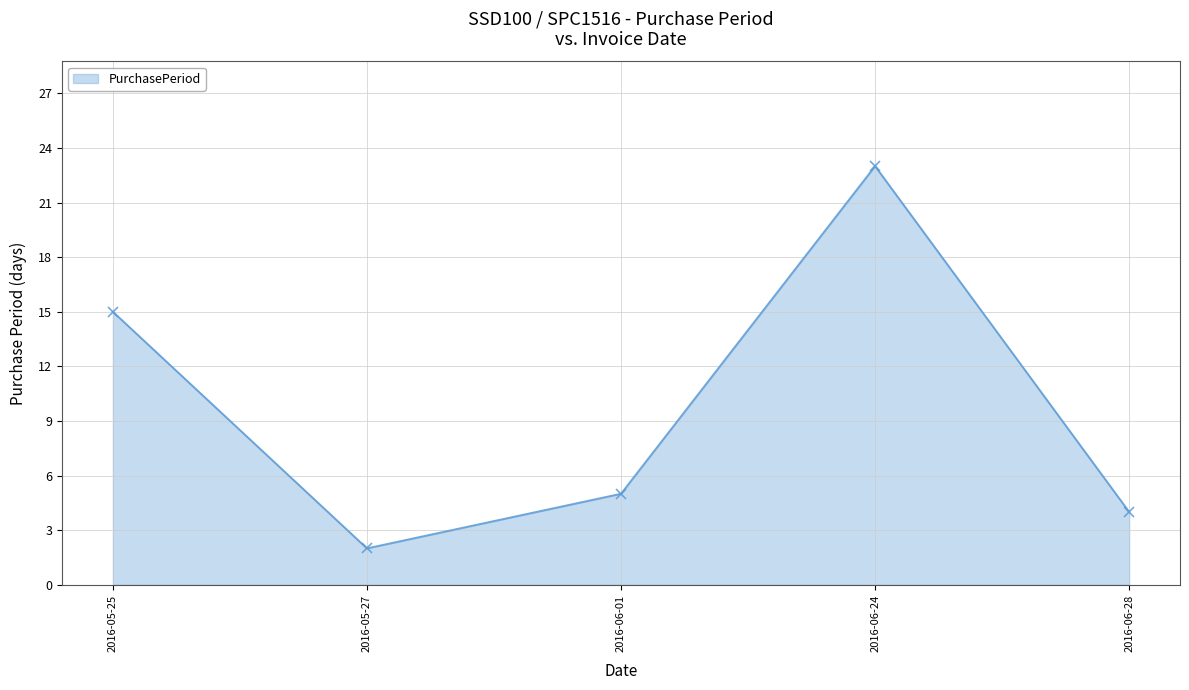

Reading right to left, what are all the values shown in this chart?

2016-06-28=4	2016-06-24=23	2016-06-01=5	2016-05-27=2	2016-05-25=15